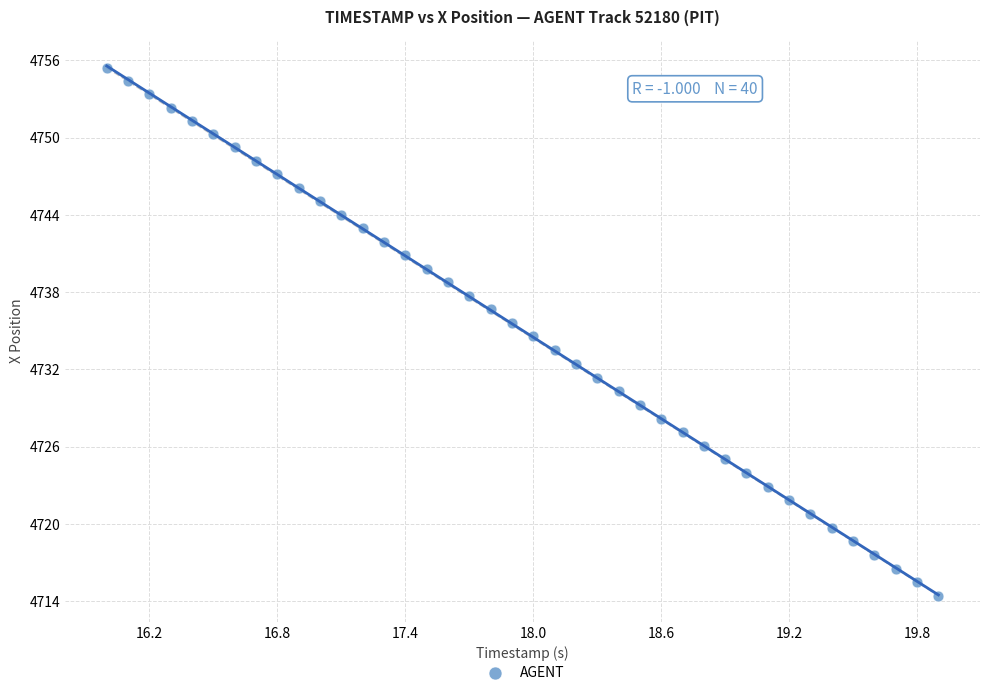

What is the range of Y values (max minus min)?

41.0